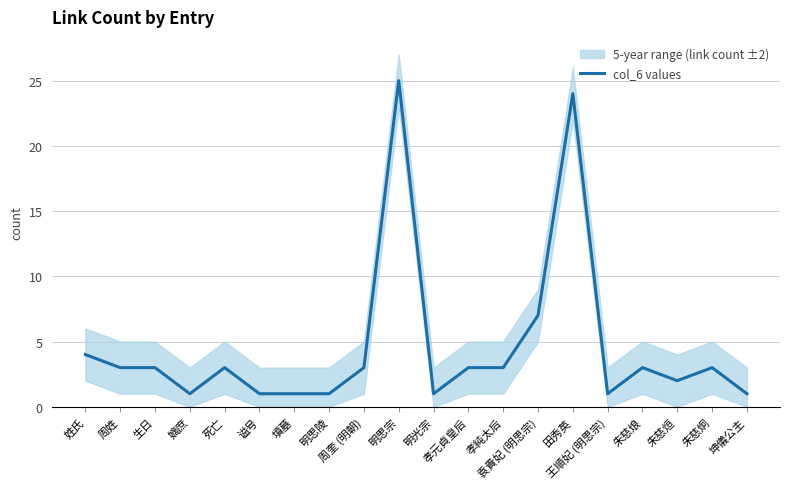

Between 生日 and 明思陵, which is larger?

生日